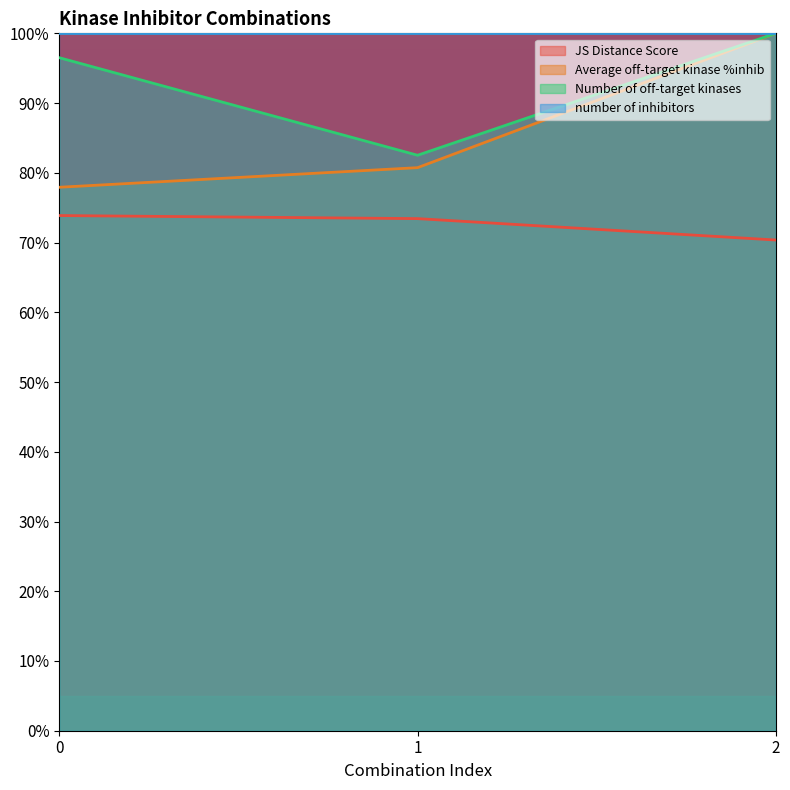

How many data points in JS Distance Score are above 73?

2